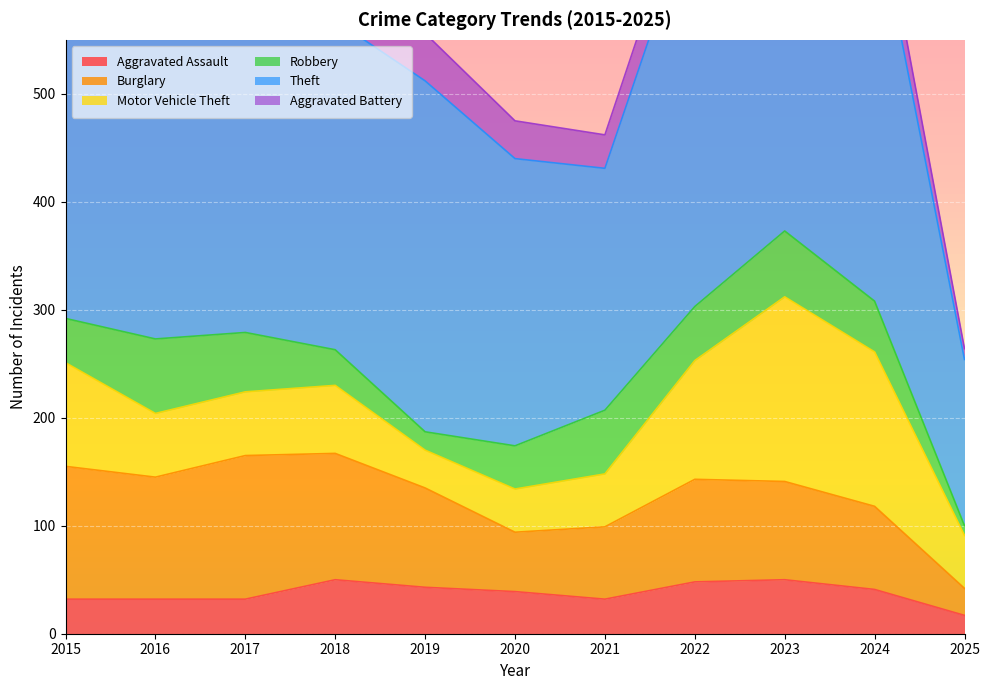

Is the value of Aggravated Battery at 2016 greater than the value of Robbery at 2017?

No